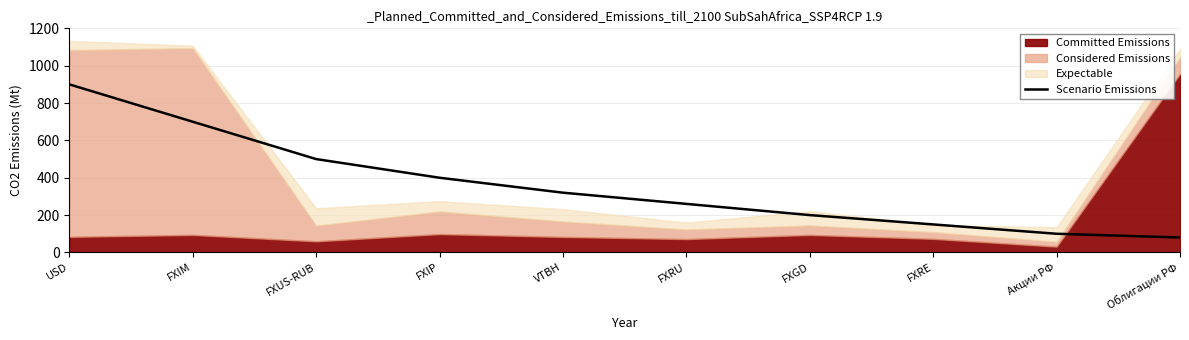

What is the change in value from VTBH to FXGD?

-120